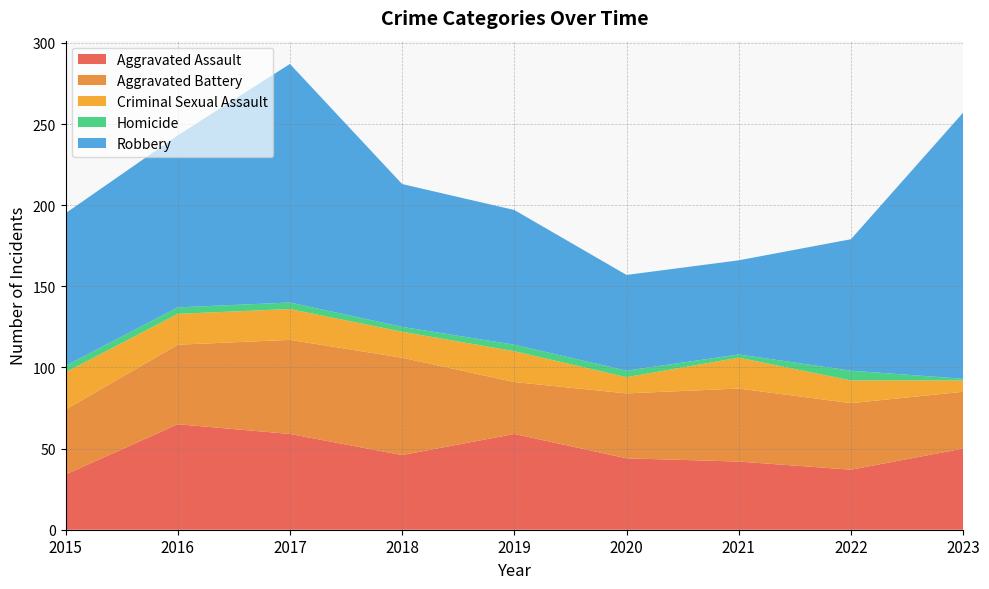

Reading right to left, transcribe all the data shown in this chart.

Aggravated Assault: 2023=50	2022=37	2021=42	2020=44	2019=59	2018=46	2017=59	2016=65	2015=34
Aggravated Battery: 2023=35	2022=41	2021=45	2020=40	2019=32	2018=60	2017=58	2016=49	2015=40
Criminal Sexual Assault: 2023=7	2022=14	2021=19	2020=10	2019=19	2018=16	2017=19	2016=19	2015=23
Homicide: 2023=1	2022=6	2021=2	2020=4	2019=4	2018=3	2017=4	2016=4	2015=4
Robbery: 2023=164	2022=81	2021=58	2020=59	2019=83	2018=88	2017=147	2016=106	2015=94